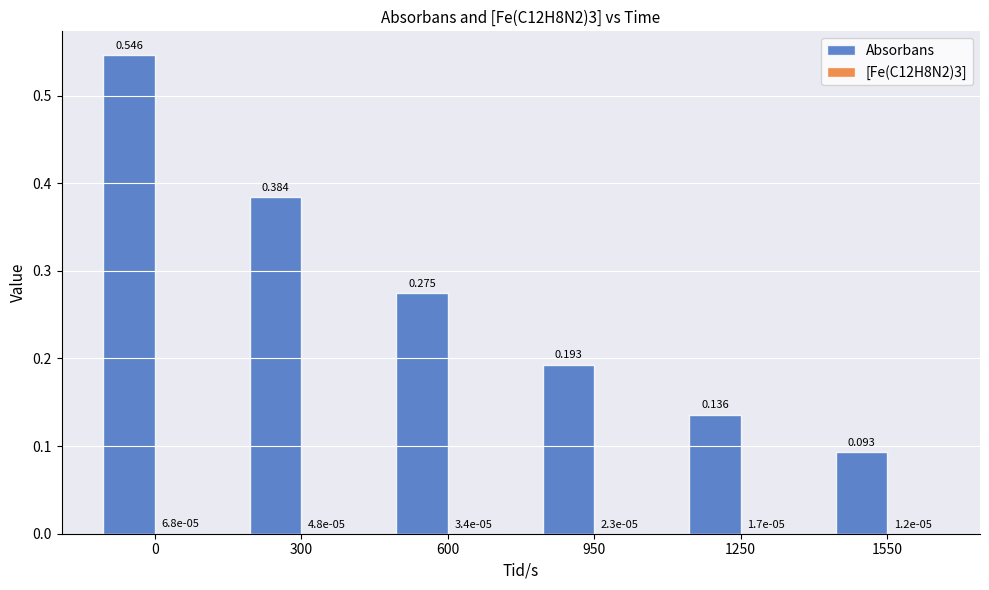

Which series has the largest total across all categories?

Absorbans